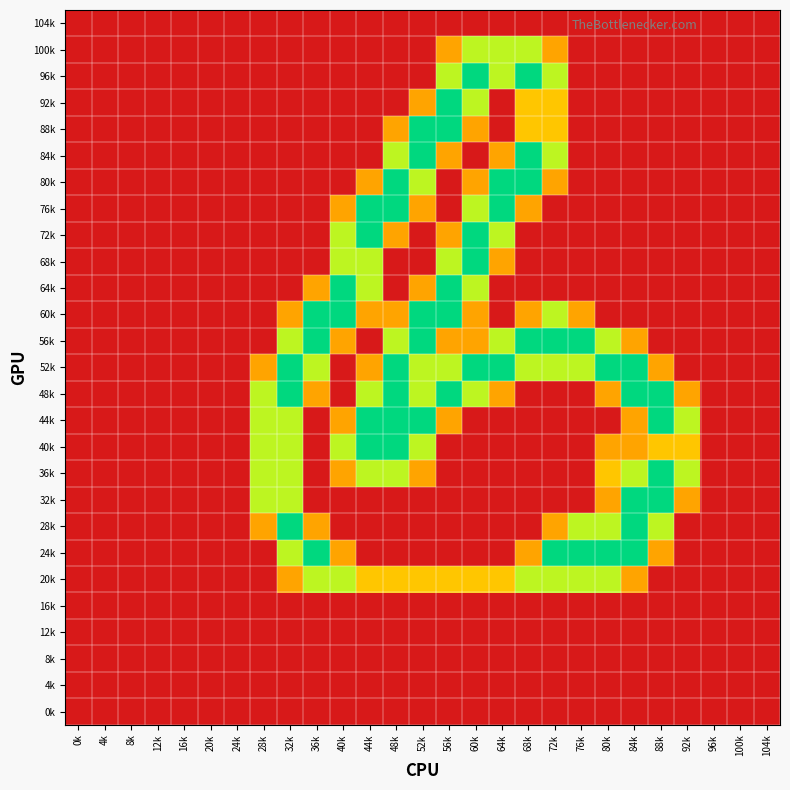

Reading right to left, list all the values displayed in this chart.

104k: 104k=0.0	100k=0.0	96k=0.0	92k=0.0	88k=0.0	84k=0.0	80k=0.0	76k=0.0	72k=0.0	68k=0.0	64k=0.0	60k=0.0	56k=0.0	52k=0.0	48k=0.0	44k=0.0	40k=0.0	36k=0.0	32k=0.0	28k=0.0	24k=0.0	20k=0.0	16k=0.0	12k=0.0	8k=0.0	4k=0.0	0k=0.0
100k: 104k=0.0	100k=0.0	96k=0.0	92k=0.0	88k=0.0	84k=0.0	80k=0.0	76k=0.0	72k=0.8	68k=1.5	64k=1.5	60k=1.5	56k=0.8	52k=0.0	48k=0.0	44k=0.0	40k=0.0	36k=0.0	32k=0.0	28k=0.0	24k=0.0	20k=0.0	16k=0.0	12k=0.0	8k=0.0	4k=0.0	0k=0.0
96k: 104k=0.0	100k=0.0	96k=0.0	92k=0.0	88k=0.0	84k=0.0	80k=0.0	76k=0.0	72k=1.5	68k=2.0	64k=1.5	60k=2.0	56k=1.5	52k=0.0	48k=0.0	44k=0.0	40k=0.0	36k=0.0	32k=0.0	28k=0.0	24k=0.0	20k=0.0	16k=0.0	12k=0.0	8k=0.0	4k=0.0	0k=0.0
92k: 104k=0.0	100k=0.0	96k=0.0	92k=0.0	88k=0.0	84k=0.0	80k=0.0	76k=0.0	72k=1.0	68k=1.0	64k=0.0	60k=1.5	56k=2.0	52k=0.8	48k=0.0	44k=0.0	40k=0.0	36k=0.0	32k=0.0	28k=0.0	24k=0.0	20k=0.0	16k=0.0	12k=0.0	8k=0.0	4k=0.0	0k=0.0
88k: 104k=0.0	100k=0.0	96k=0.0	92k=0.0	88k=0.0	84k=0.0	80k=0.0	76k=0.0	72k=1.0	68k=1.0	64k=0.0	60k=0.8	56k=2.0	52k=2.0	48k=0.8	44k=0.0	40k=0.0	36k=0.0	32k=0.0	28k=0.0	24k=0.0	20k=0.0	16k=0.0	12k=0.0	8k=0.0	4k=0.0	0k=0.0
84k: 104k=0.0	100k=0.0	96k=0.0	92k=0.0	88k=0.0	84k=0.0	80k=0.0	76k=0.0	72k=1.5	68k=2.0	64k=0.8	60k=0.0	56k=0.8	52k=2.0	48k=1.5	44k=0.0	40k=0.0	36k=0.0	32k=0.0	28k=0.0	24k=0.0	20k=0.0	16k=0.0	12k=0.0	8k=0.0	4k=0.0	0k=0.0
80k: 104k=0.0	100k=0.0	96k=0.0	92k=0.0	88k=0.0	84k=0.0	80k=0.0	76k=0.0	72k=0.8	68k=2.0	64k=2.0	60k=0.8	56k=0.0	52k=1.5	48k=2.0	44k=0.8	40k=0.0	36k=0.0	32k=0.0	28k=0.0	24k=0.0	20k=0.0	16k=0.0	12k=0.0	8k=0.0	4k=0.0	0k=0.0
76k: 104k=0.0	100k=0.0	96k=0.0	92k=0.0	88k=0.0	84k=0.0	80k=0.0	76k=0.0	72k=0.0	68k=0.8	64k=2.0	60k=1.5	56k=0.0	52k=0.8	48k=2.0	44k=2.0	40k=0.8	36k=0.0	32k=0.0	28k=0.0	24k=0.0	20k=0.0	16k=0.0	12k=0.0	8k=0.0	4k=0.0	0k=0.0
72k: 104k=0.0	100k=0.0	96k=0.0	92k=0.0	88k=0.0	84k=0.0	80k=0.0	76k=0.0	72k=0.0	68k=0.0	64k=1.5	60k=2.0	56k=0.8	52k=0.0	48k=0.8	44k=2.0	40k=1.5	36k=0.0	32k=0.0	28k=0.0	24k=0.0	20k=0.0	16k=0.0	12k=0.0	8k=0.0	4k=0.0	0k=0.0
68k: 104k=0.0	100k=0.0	96k=0.0	92k=0.0	88k=0.0	84k=0.0	80k=0.0	76k=0.0	72k=0.0	68k=0.0	64k=0.8	60k=2.0	56k=1.5	52k=0.0	48k=0.0	44k=1.5	40k=1.5	36k=0.0	32k=0.0	28k=0.0	24k=0.0	20k=0.0	16k=0.0	12k=0.0	8k=0.0	4k=0.0	0k=0.0
64k: 104k=0.0	100k=0.0	96k=0.0	92k=0.0	88k=0.0	84k=0.0	80k=0.0	76k=0.0	72k=0.0	68k=0.0	64k=0.0	60k=1.5	56k=2.0	52k=0.8	48k=0.0	44k=1.5	40k=2.0	36k=0.8	32k=0.0	28k=0.0	24k=0.0	20k=0.0	16k=0.0	12k=0.0	8k=0.0	4k=0.0	0k=0.0
60k: 104k=0.0	100k=0.0	96k=0.0	92k=0.0	88k=0.0	84k=0.0	80k=0.0	76k=0.8	72k=1.5	68k=0.8	64k=0.0	60k=0.8	56k=2.0	52k=2.0	48k=0.8	44k=0.8	40k=2.0	36k=2.0	32k=0.8	28k=0.0	24k=0.0	20k=0.0	16k=0.0	12k=0.0	8k=0.0	4k=0.0	0k=0.0
56k: 104k=0.0	100k=0.0	96k=0.0	92k=0.0	88k=0.0	84k=0.8	80k=1.5	76k=2.0	72k=2.0	68k=2.0	64k=1.5	60k=0.8	56k=0.8	52k=2.0	48k=1.5	44k=0.0	40k=0.8	36k=2.0	32k=1.5	28k=0.0	24k=0.0	20k=0.0	16k=0.0	12k=0.0	8k=0.0	4k=0.0	0k=0.0
52k: 104k=0.0	100k=0.0	96k=0.0	92k=0.0	88k=0.8	84k=2.0	80k=2.0	76k=1.5	72k=1.5	68k=1.5	64k=2.0	60k=2.0	56k=1.5	52k=1.5	48k=2.0	44k=0.8	40k=0.0	36k=1.5	32k=2.0	28k=0.8	24k=0.0	20k=0.0	16k=0.0	12k=0.0	8k=0.0	4k=0.0	0k=0.0
48k: 104k=0.0	100k=0.0	96k=0.0	92k=0.8	88k=2.0	84k=2.0	80k=0.8	76k=0.0	72k=0.0	68k=0.0	64k=0.8	60k=1.5	56k=2.0	52k=1.5	48k=2.0	44k=1.5	40k=0.0	36k=0.8	32k=2.0	28k=1.5	24k=0.0	20k=0.0	16k=0.0	12k=0.0	8k=0.0	4k=0.0	0k=0.0
44k: 104k=0.0	100k=0.0	96k=0.0	92k=1.5	88k=2.0	84k=0.8	80k=0.0	76k=0.0	72k=0.0	68k=0.0	64k=0.0	60k=0.0	56k=0.8	52k=2.0	48k=2.0	44k=2.0	40k=0.8	36k=0.0	32k=1.5	28k=1.5	24k=0.0	20k=0.0	16k=0.0	12k=0.0	8k=0.0	4k=0.0	0k=0.0
40k: 104k=0.0	100k=0.0	96k=0.0	92k=1.0	88k=1.0	84k=0.8	80k=0.8	76k=0.0	72k=0.0	68k=0.0	64k=0.0	60k=0.0	56k=0.0	52k=1.5	48k=2.0	44k=2.0	40k=1.5	36k=0.0	32k=1.5	28k=1.5	24k=0.0	20k=0.0	16k=0.0	12k=0.0	8k=0.0	4k=0.0	0k=0.0
36k: 104k=0.0	100k=0.0	96k=0.0	92k=1.5	88k=2.0	84k=1.5	80k=1.0	76k=0.0	72k=0.0	68k=0.0	64k=0.0	60k=0.0	56k=0.0	52k=0.8	48k=1.5	44k=1.5	40k=0.8	36k=0.0	32k=1.5	28k=1.5	24k=0.0	20k=0.0	16k=0.0	12k=0.0	8k=0.0	4k=0.0	0k=0.0
32k: 104k=0.0	100k=0.0	96k=0.0	92k=0.8	88k=2.0	84k=2.0	80k=0.8	76k=0.0	72k=0.0	68k=0.0	64k=0.0	60k=0.0	56k=0.0	52k=0.0	48k=0.0	44k=0.0	40k=0.0	36k=0.0	32k=1.5	28k=1.5	24k=0.0	20k=0.0	16k=0.0	12k=0.0	8k=0.0	4k=0.0	0k=0.0
28k: 104k=0.0	100k=0.0	96k=0.0	92k=0.0	88k=1.5	84k=2.0	80k=1.5	76k=1.5	72k=0.8	68k=0.0	64k=0.0	60k=0.0	56k=0.0	52k=0.0	48k=0.0	44k=0.0	40k=0.0	36k=0.8	32k=2.0	28k=0.8	24k=0.0	20k=0.0	16k=0.0	12k=0.0	8k=0.0	4k=0.0	0k=0.0
24k: 104k=0.0	100k=0.0	96k=0.0	92k=0.0	88k=0.8	84k=2.0	80k=2.0	76k=2.0	72k=2.0	68k=0.8	64k=0.0	60k=0.0	56k=0.0	52k=0.0	48k=0.0	44k=0.0	40k=0.8	36k=2.0	32k=1.5	28k=0.0	24k=0.0	20k=0.0	16k=0.0	12k=0.0	8k=0.0	4k=0.0	0k=0.0
20k: 104k=0.0	100k=0.0	96k=0.0	92k=0.0	88k=0.0	84k=0.8	80k=1.5	76k=1.5	72k=1.5	68k=1.5	64k=1.0	60k=1.0	56k=1.0	52k=1.0	48k=1.0	44k=1.0	40k=1.5	36k=1.5	32k=0.8	28k=0.0	24k=0.0	20k=0.0	16k=0.0	12k=0.0	8k=0.0	4k=0.0	0k=0.0
16k: 104k=0.0	100k=0.0	96k=0.0	92k=0.0	88k=0.0	84k=0.0	80k=0.0	76k=0.0	72k=0.0	68k=0.0	64k=0.0	60k=0.0	56k=0.0	52k=0.0	48k=0.0	44k=0.0	40k=0.0	36k=0.0	32k=0.0	28k=0.0	24k=0.0	20k=0.0	16k=0.0	12k=0.0	8k=0.0	4k=0.0	0k=0.0
12k: 104k=0.0	100k=0.0	96k=0.0	92k=0.0	88k=0.0	84k=0.0	80k=0.0	76k=0.0	72k=0.0	68k=0.0	64k=0.0	60k=0.0	56k=0.0	52k=0.0	48k=0.0	44k=0.0	40k=0.0	36k=0.0	32k=0.0	28k=0.0	24k=0.0	20k=0.0	16k=0.0	12k=0.0	8k=0.0	4k=0.0	0k=0.0
8k: 104k=0.0	100k=0.0	96k=0.0	92k=0.0	88k=0.0	84k=0.0	80k=0.0	76k=0.0	72k=0.0	68k=0.0	64k=0.0	60k=0.0	56k=0.0	52k=0.0	48k=0.0	44k=0.0	40k=0.0	36k=0.0	32k=0.0	28k=0.0	24k=0.0	20k=0.0	16k=0.0	12k=0.0	8k=0.0	4k=0.0	0k=0.0
4k: 104k=0.0	100k=0.0	96k=0.0	92k=0.0	88k=0.0	84k=0.0	80k=0.0	76k=0.0	72k=0.0	68k=0.0	64k=0.0	60k=0.0	56k=0.0	52k=0.0	48k=0.0	44k=0.0	40k=0.0	36k=0.0	32k=0.0	28k=0.0	24k=0.0	20k=0.0	16k=0.0	12k=0.0	8k=0.0	4k=0.0	0k=0.0
0k: 104k=0.0	100k=0.0	96k=0.0	92k=0.0	88k=0.0	84k=0.0	80k=0.0	76k=0.0	72k=0.0	68k=0.0	64k=0.0	60k=0.0	56k=0.0	52k=0.0	48k=0.0	44k=0.0	40k=0.0	36k=0.0	32k=0.0	28k=0.0	24k=0.0	20k=0.0	16k=0.0	12k=0.0	8k=0.0	4k=0.0	0k=0.0